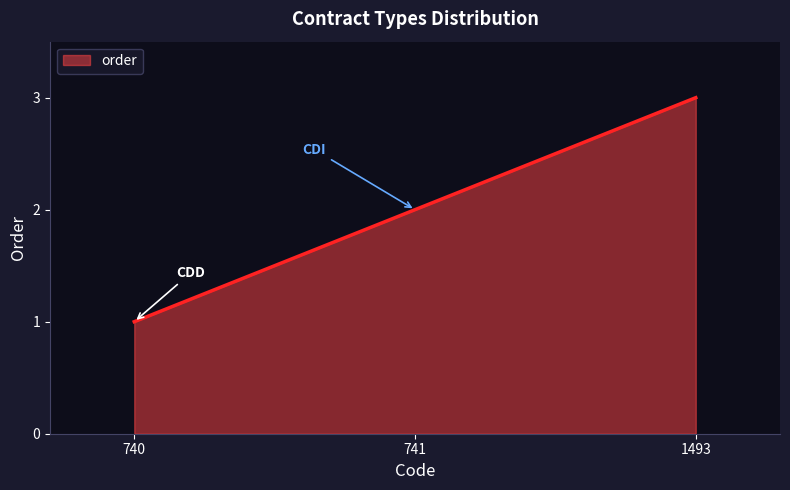

How many lines are shown in the chart?

1